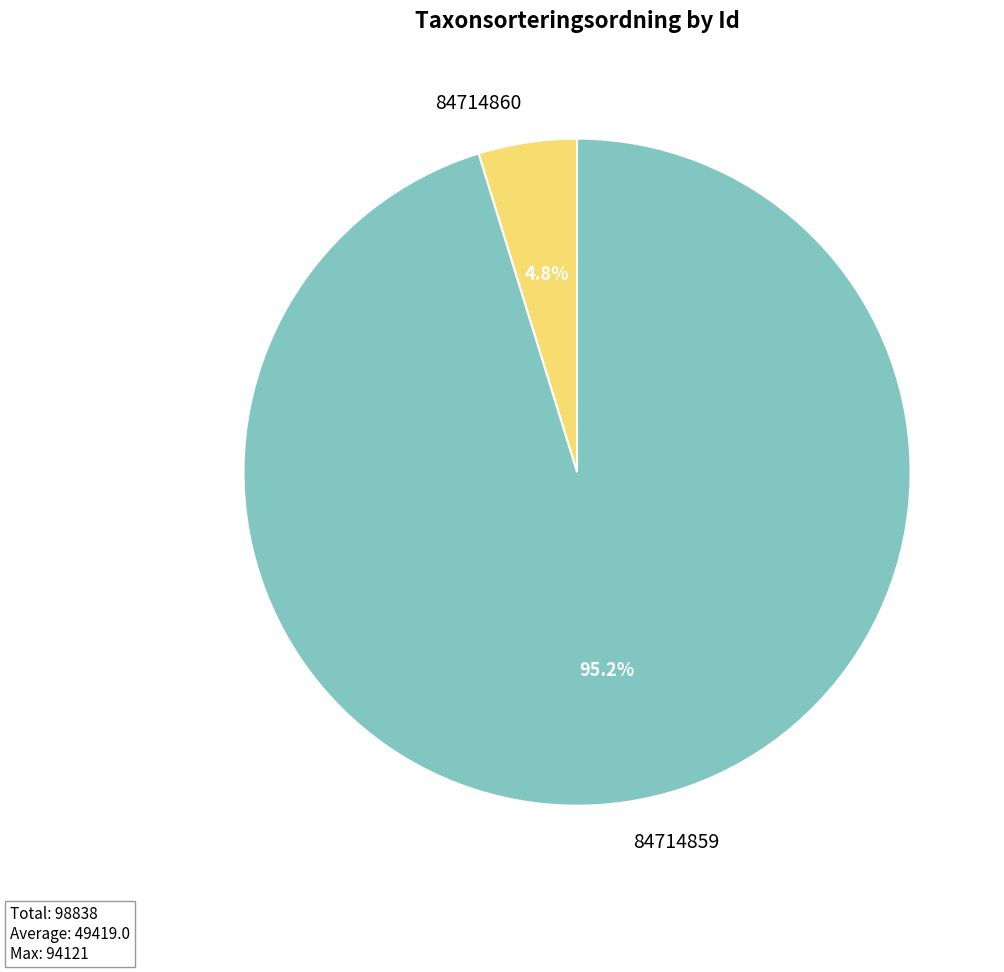

What percentage is the 84714860 slice, to the nearest percent?

5%